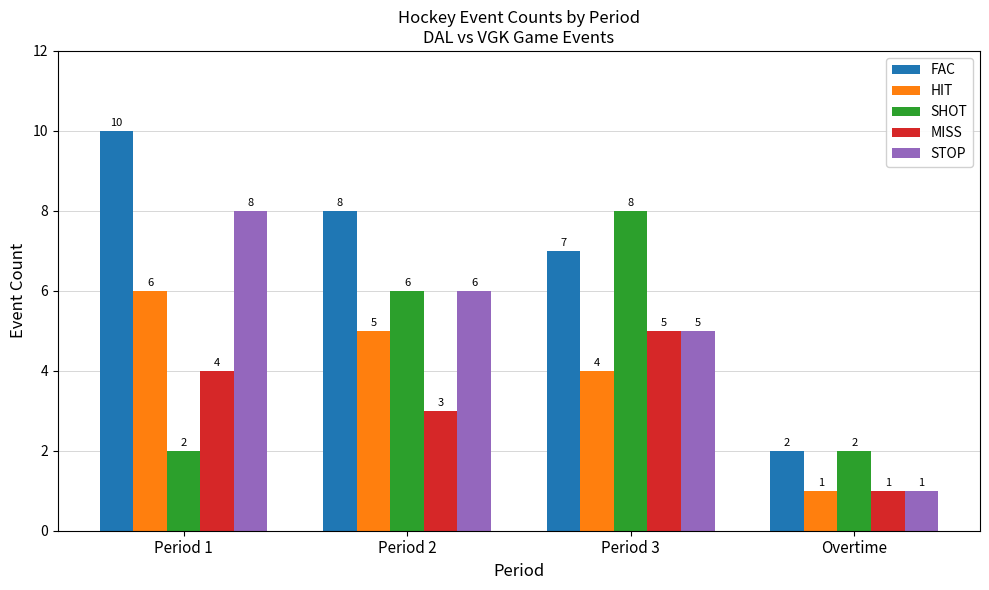

Rank the categories by MISS value from highest to lowest.

Period 3, Period 1, Period 2, Overtime